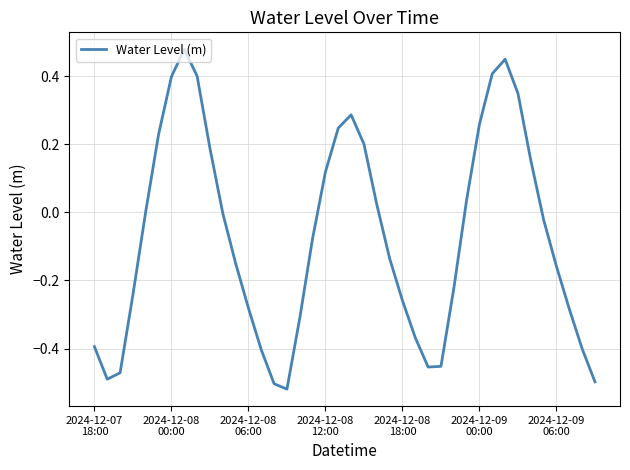

What is the difference between the maximum and minimum values?

1.0